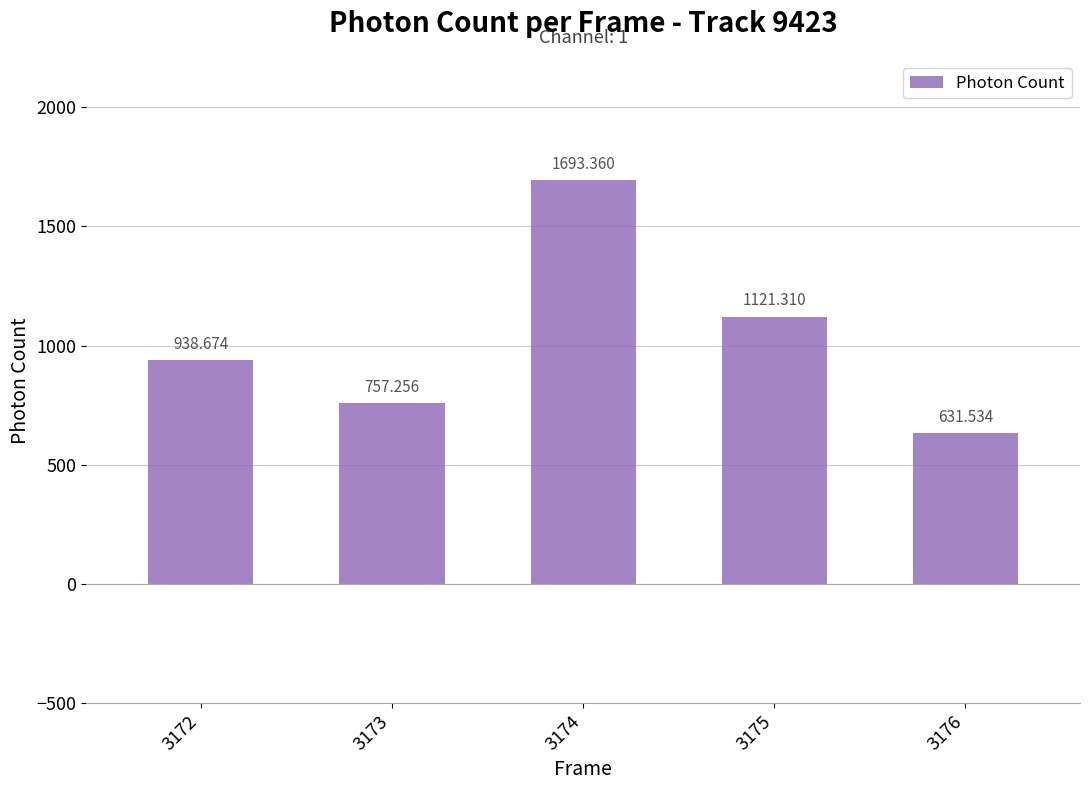

How many distinct data groups are displayed?

1